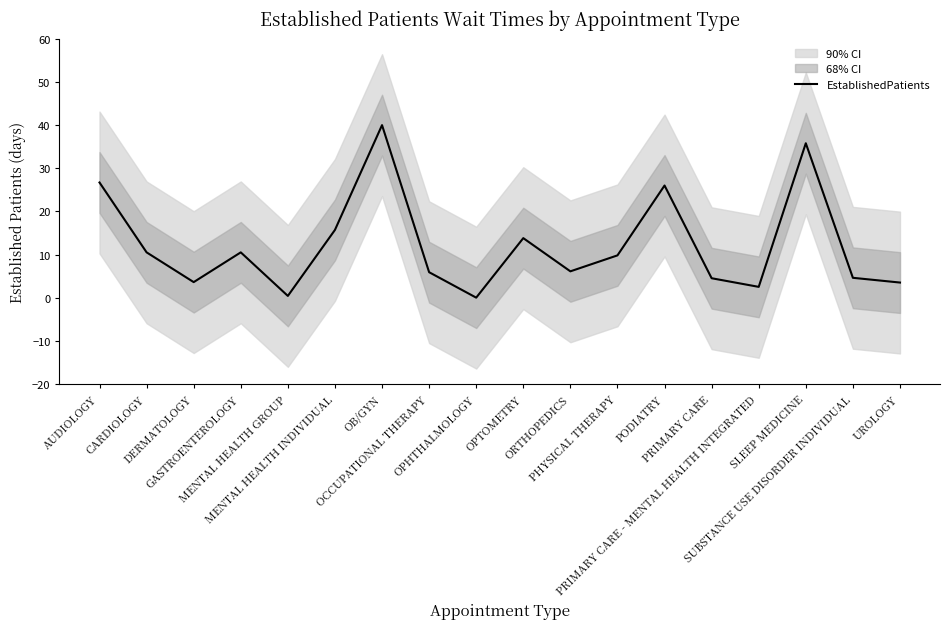

Reading right to left, what are all the values shown in this chart?

UROLOGY=3.5	SUBSTANCE USE DISORDER INDIVIDUAL=4.6	SLEEP MEDICINE=35.8	PRIMARY CARE - MENTAL HEALTH INTEGRATED=2.5	PRIMARY CARE=4.5	PODIATRY=26.0	PHYSICAL THERAPY=9.8	ORTHOPEDICS=6.1	OPTOMETRY=13.8	OPHTHALMOLOGY=0.0	OCCUPATIONAL THERAPY=5.9	OB/GYN=40.0	MENTAL HEALTH INDIVIDUAL=15.7	MENTAL HEALTH GROUP=0.4	GASTROENTEROLOGY=10.5	DERMATOLOGY=3.6	CARDIOLOGY=10.5	AUDIOLOGY=26.7